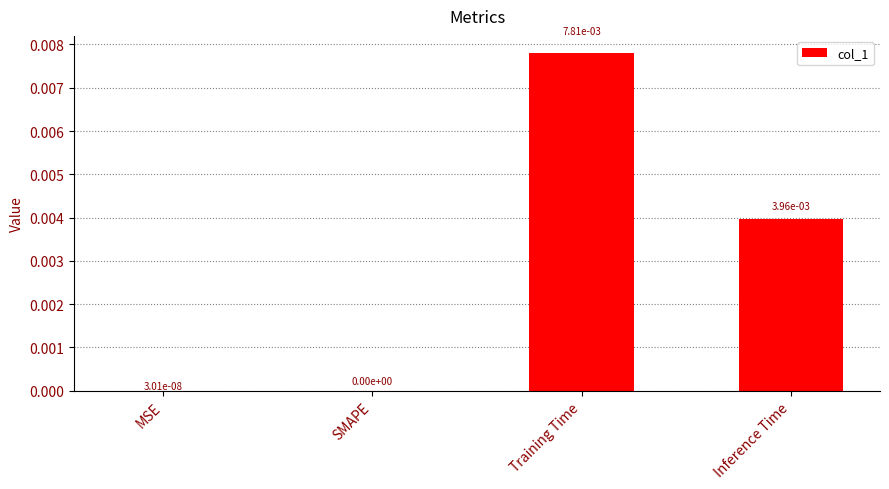

Which label corresponds to the largest value in the chart?

Training Time